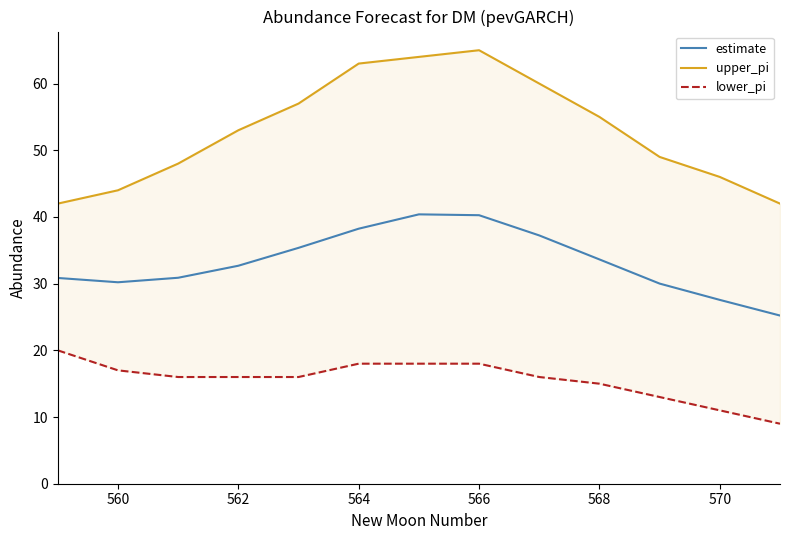

True or false: estimate has a value of 10.9 at 570.

False